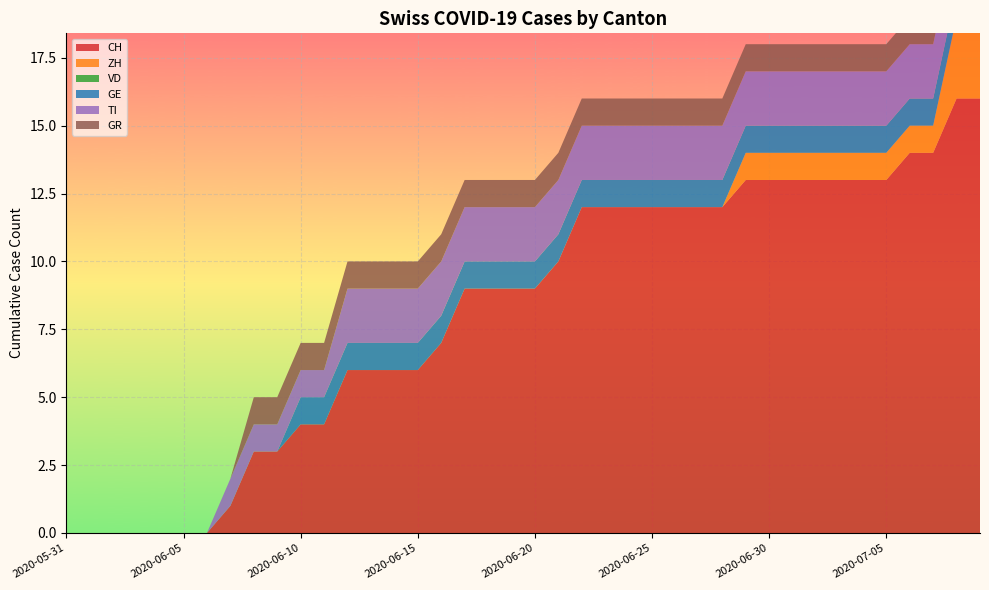

Reading left to right, transcribe all the data shown in this chart.

CH: 0	0	0	0	0	0	0	1	3	3	4	4	6	6	6	6	7	9	9	9	9	10	12	12	12	12	12	12	12	13	13	13	13	13	13	13	14	14	16	16
ZH: 0	0	0	0	0	0	0	0	0	0	0	0	0	0	0	0	0	0	0	0	0	0	0	0	0	0	0	0	0	1	1	1	1	1	1	1	1	1	3	3
VD: 0	0	0	0	0	0	0	0	0	0	0	0	0	0	0	0	0	0	0	0	0	0	0	0	0	0	0	0	0	0	0	0	0	0	0	0	0	0	0	0
GE: 0	0	0	0	0	0	0	0	0	0	1	1	1	1	1	1	1	1	1	1	1	1	1	1	1	1	1	1	1	1	1	1	1	1	1	1	1	1	1	1
TI: 0	0	0	0	0	0	0	1	1	1	1	1	2	2	2	2	2	2	2	2	2	2	2	2	2	2	2	2	2	2	2	2	2	2	2	2	2	2	2	2
GR: 0	0	0	0	0	0	0	0	1	1	1	1	1	1	1	1	1	1	1	1	1	1	1	1	1	1	1	1	1	1	1	1	1	1	1	1	1	1	1	1